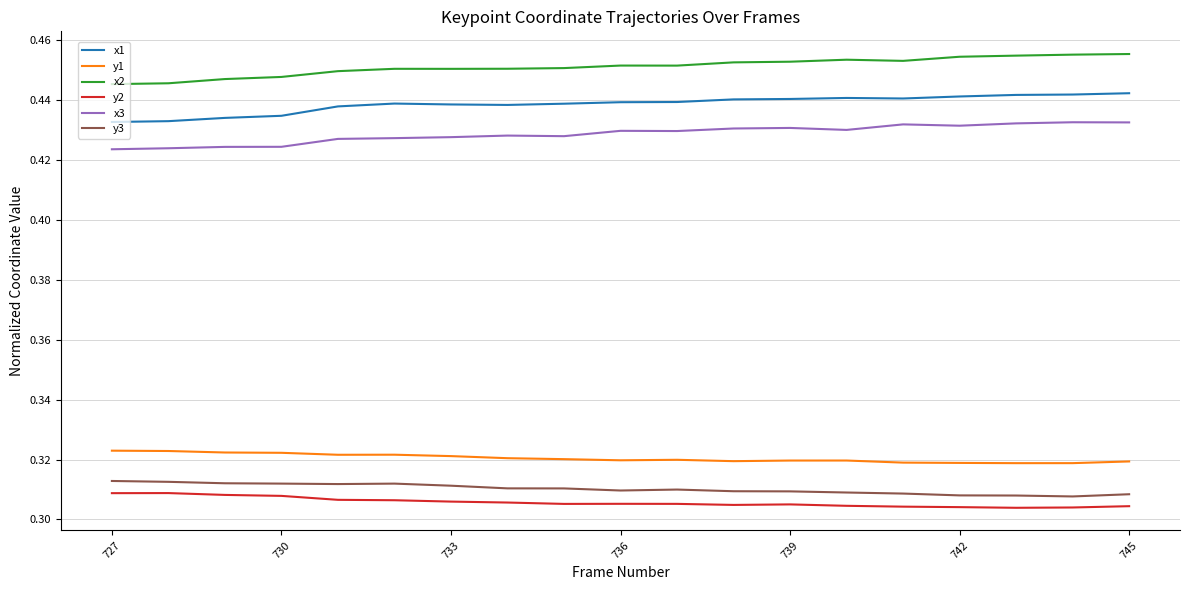

True or false: y1 and y3 cross at least once.

False